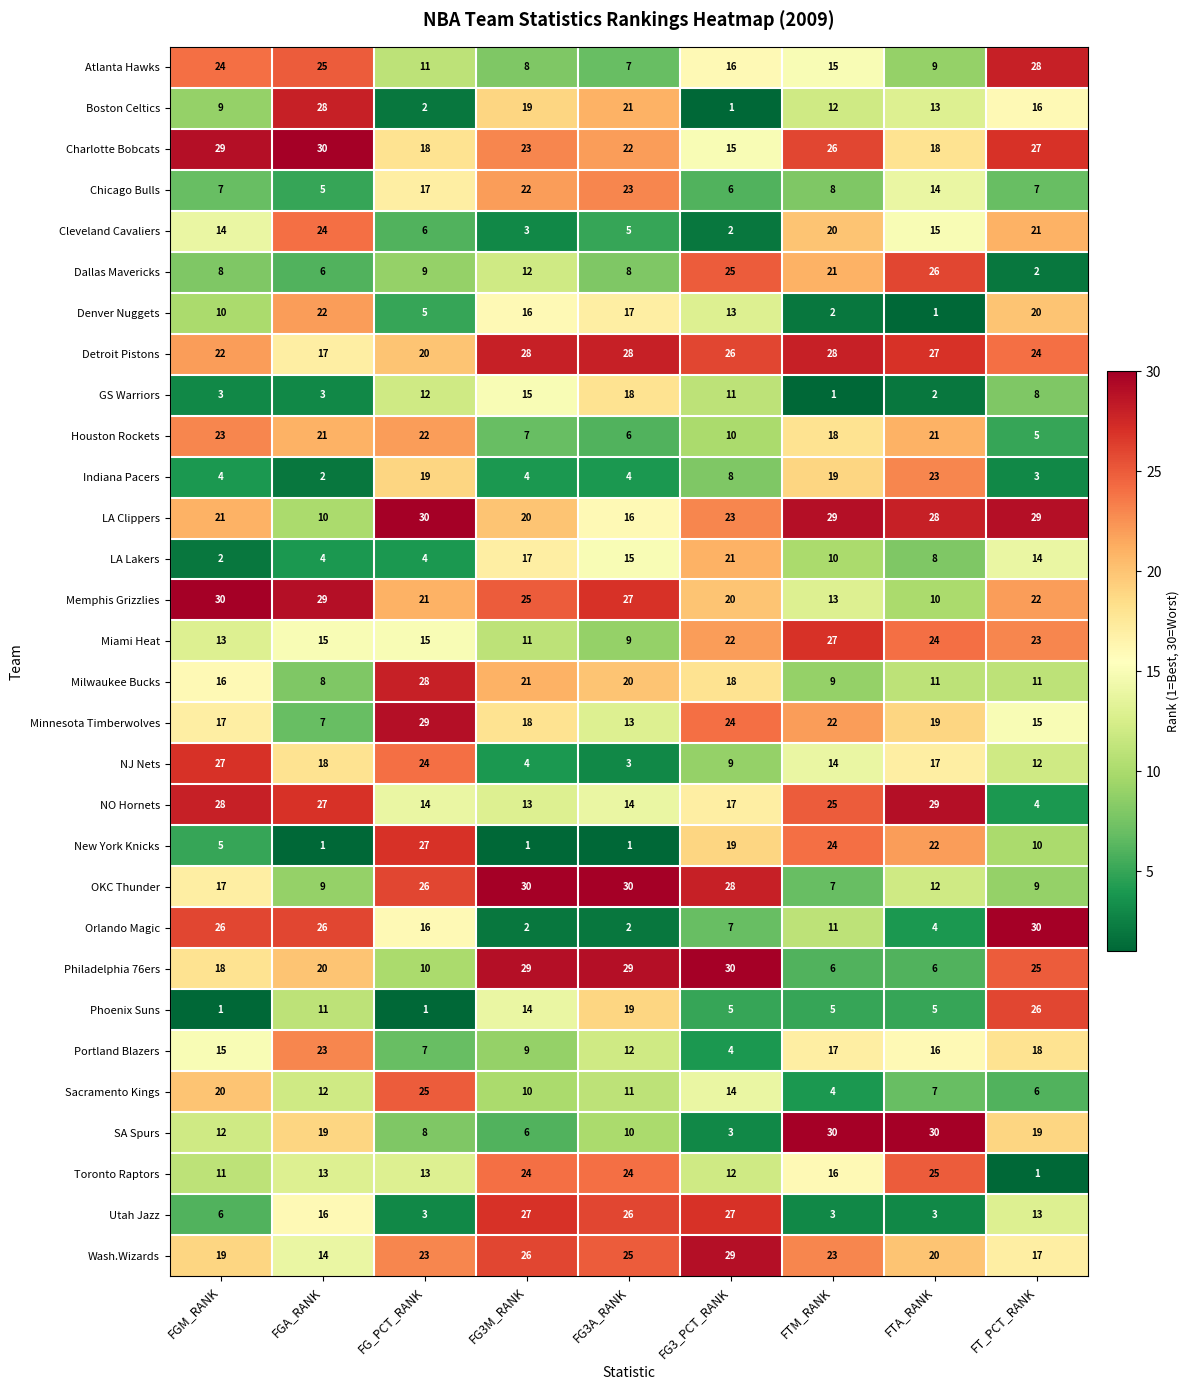

What is the total value across all series at FGA_RANK?

465